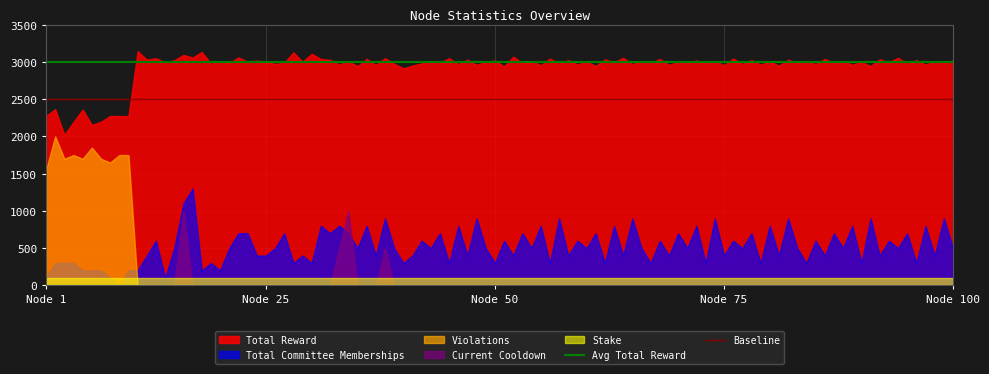

Does the chart have visible grid lines?

Yes